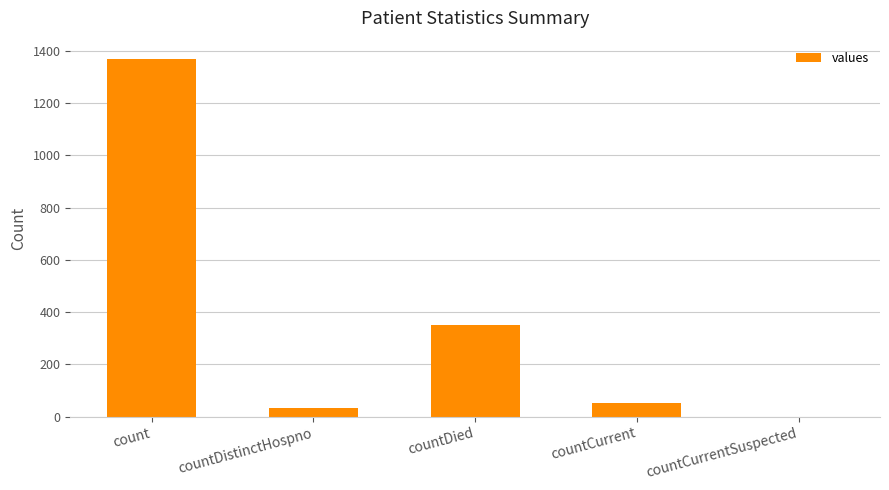

How many categories are shown in the chart?

5